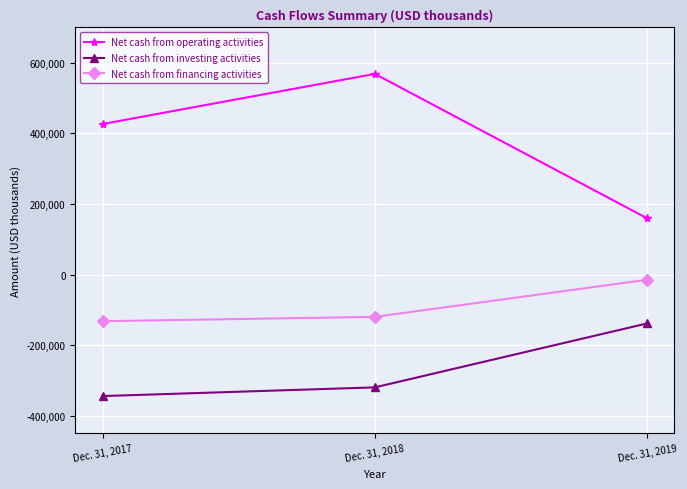

Reading right to left, what are all the values shown in this chart?

Net cash from operating activities: Dec. 31, 2019=159337	Dec. 31, 2018=568552	Dec. 31, 2017=426552
Net cash from investing activities: Dec. 31, 2019=-138250	Dec. 31, 2018=-319414	Dec. 31, 2017=-344073
Net cash from financing activities: Dec. 31, 2019=-14541	Dec. 31, 2018=-119715	Dec. 31, 2017=-131973